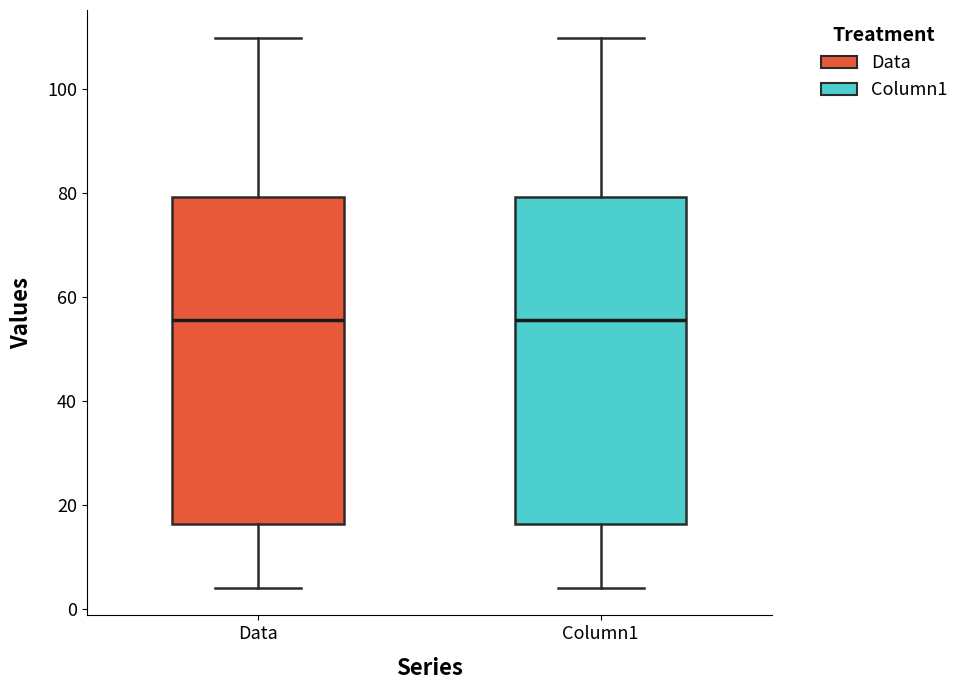

Reading left to right, transcribe this box plot: for each box, give where its median line is, the range the box spans, and where its two whiskers end, as read against the y-axis. The values are not printed on the chart, so give them approximately, as read against the axis.

Data: median 56, box 16 to 80, whiskers 4 to 110
Column1: median 56, box 16 to 80, whiskers 4 to 110